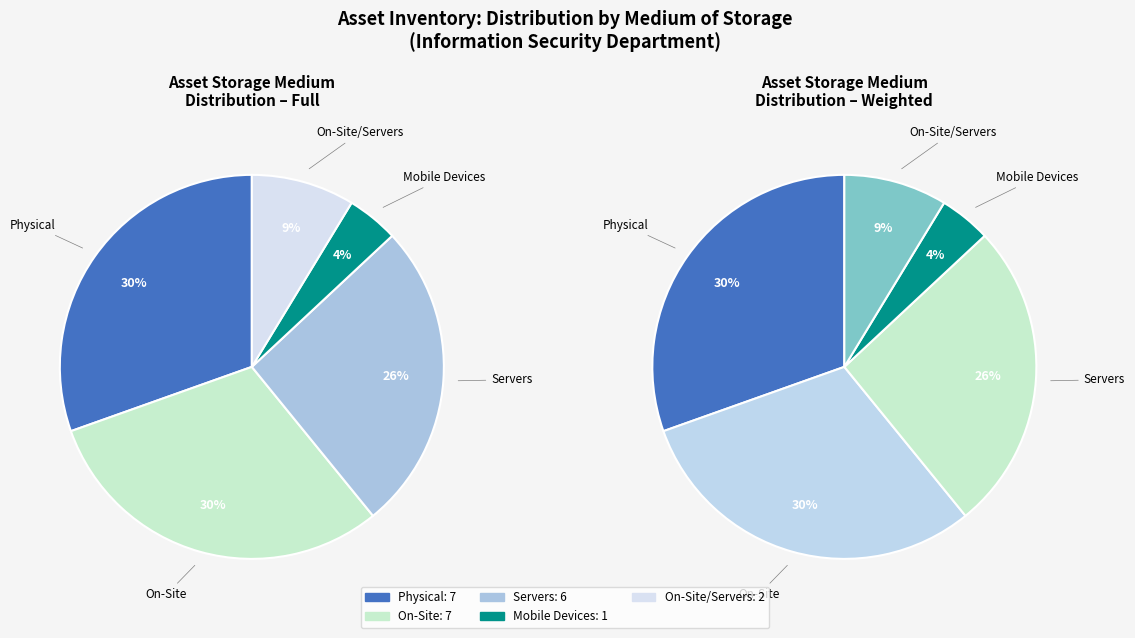

Approximately how many times larger is the value at On-Site compared to Servers?

1.2